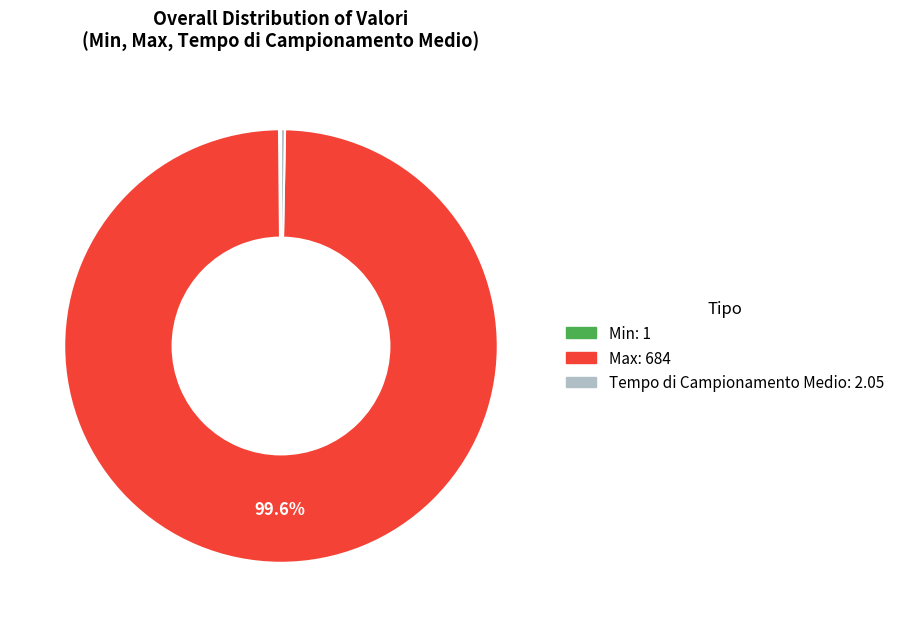

How much of the chart is everything except Max?

0.4%